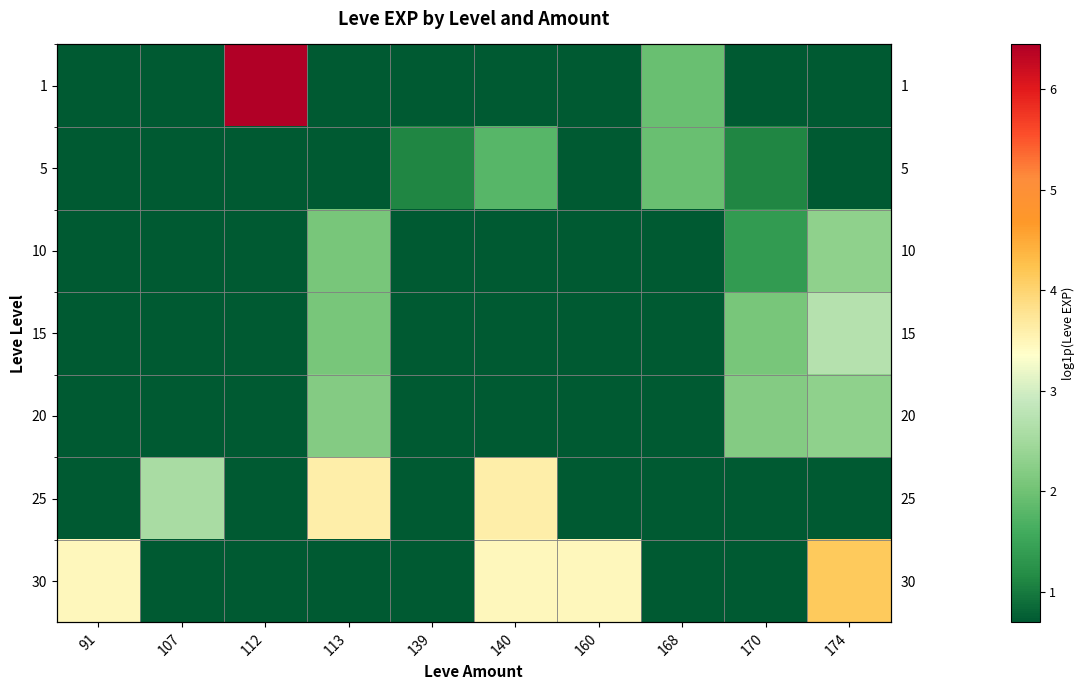

What is the difference between the highest and lowest values at 140?

2.9